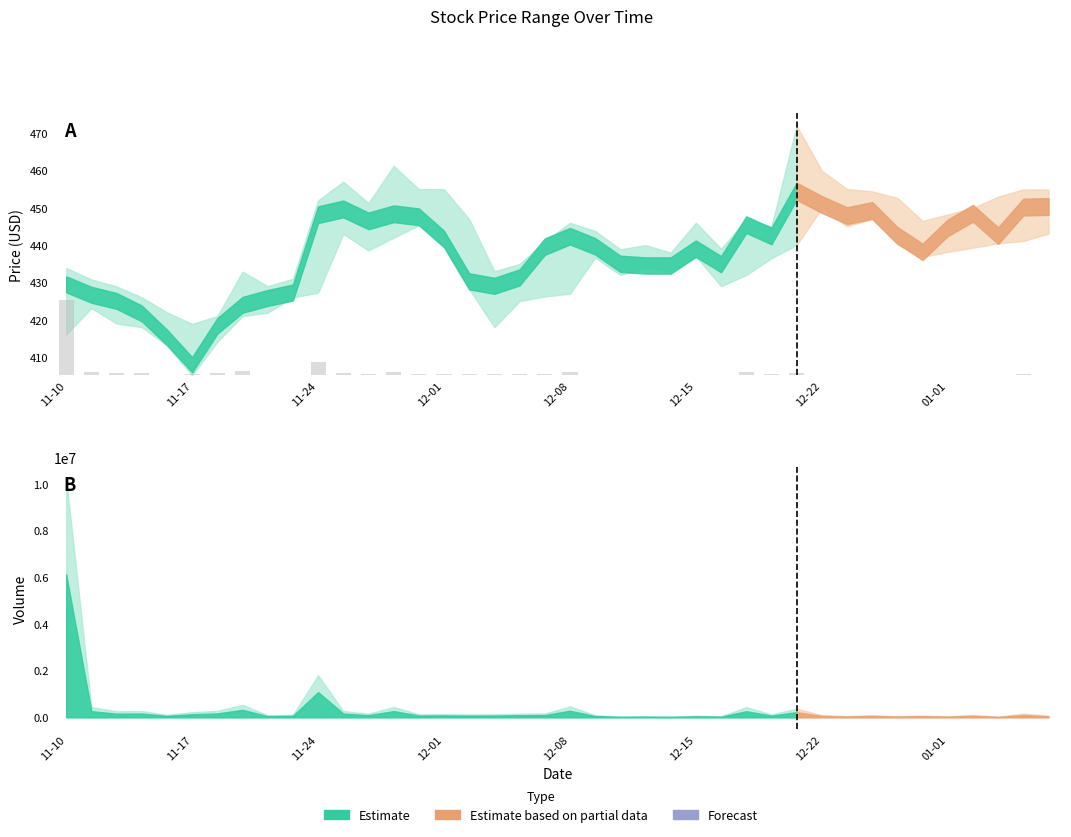

Which category has the highest value across all series?

11-10